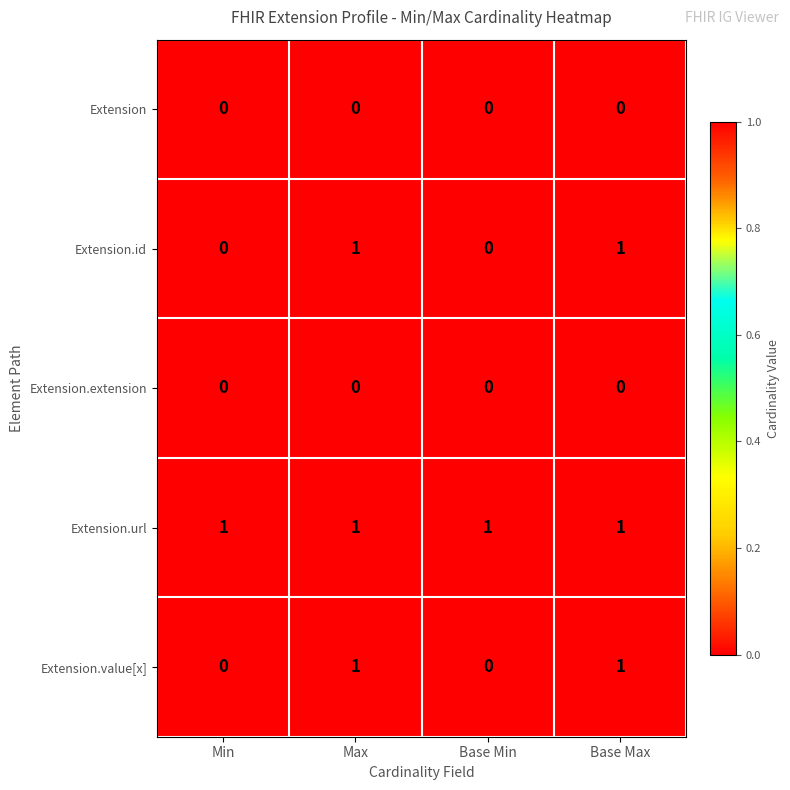

Count the Extension.id values in the range 0 to 1.

4